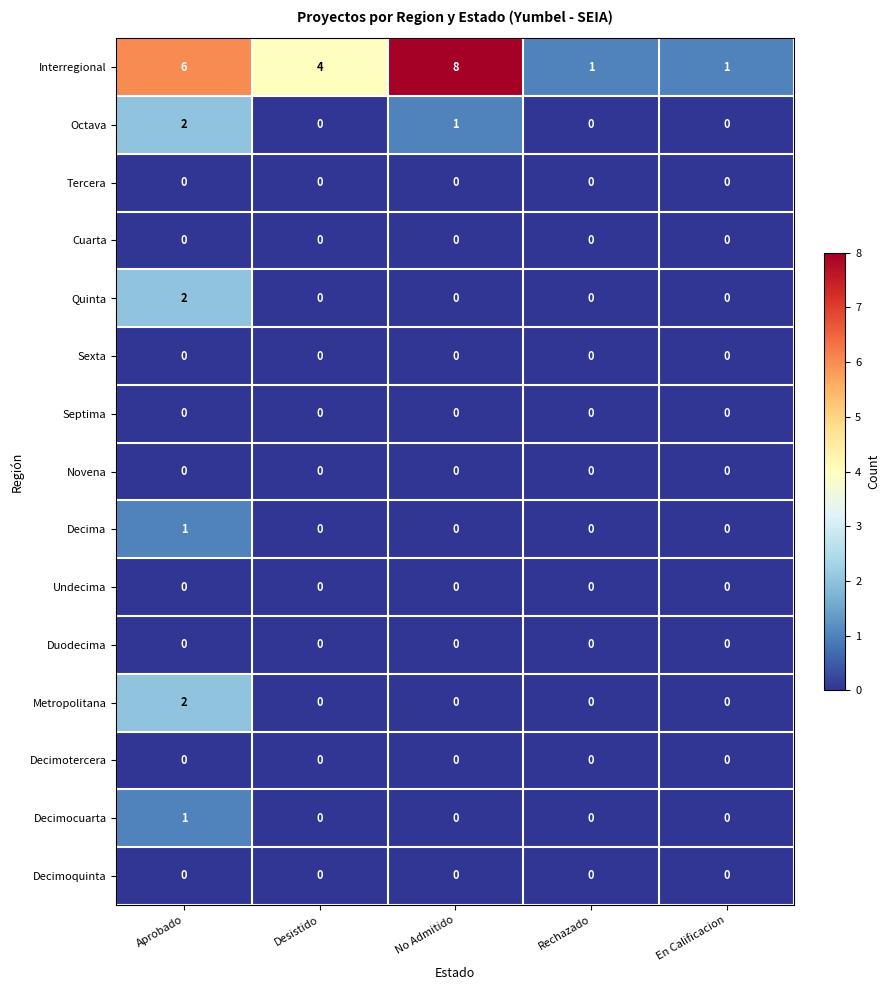

The Novena series shows 0 at Aprobado. True or false?

True